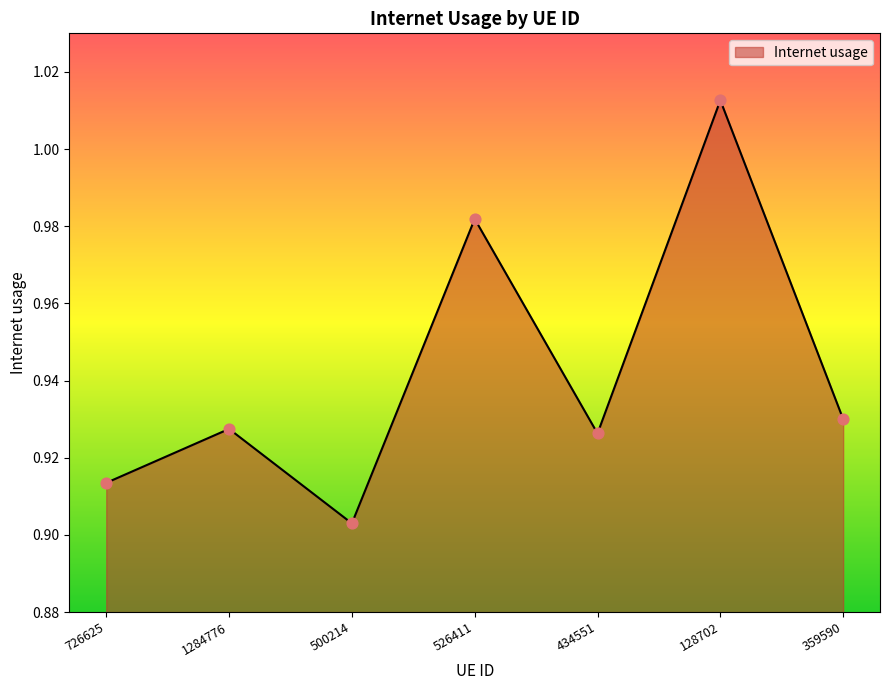

Which has a higher value, 128702 or 500214?

128702